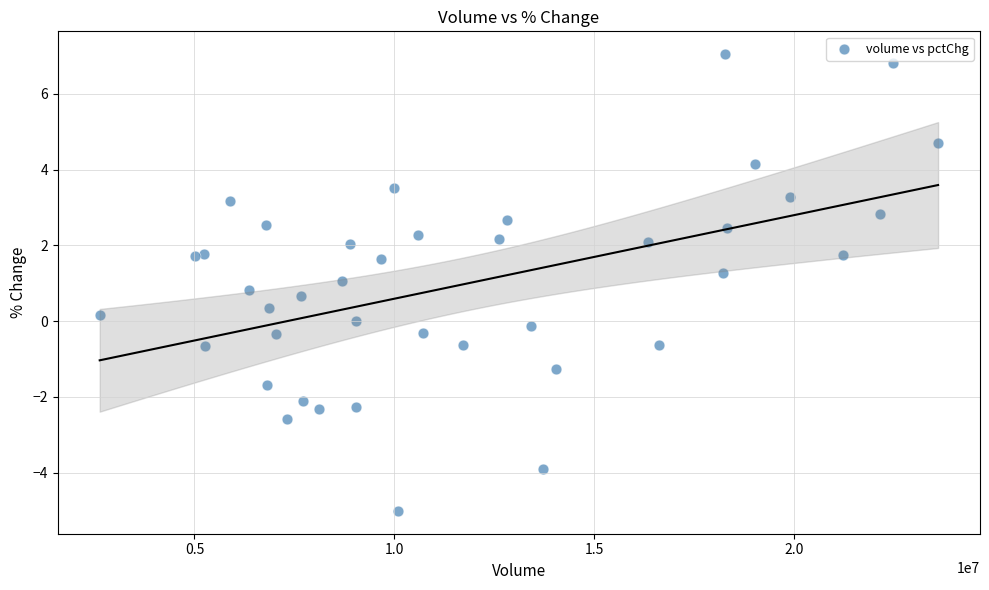

What is the range of Y values (max minus min)?

12.1